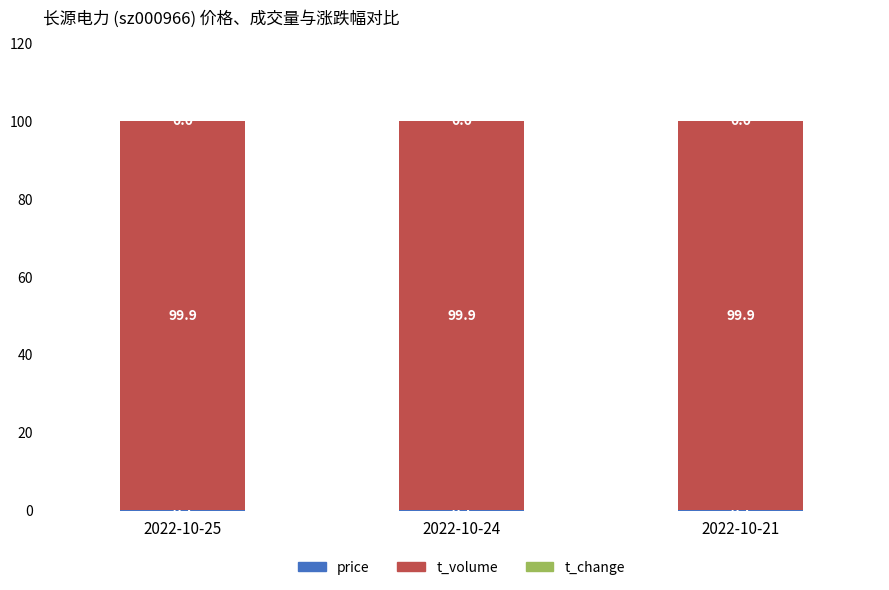

Are the bars horizontal?

No